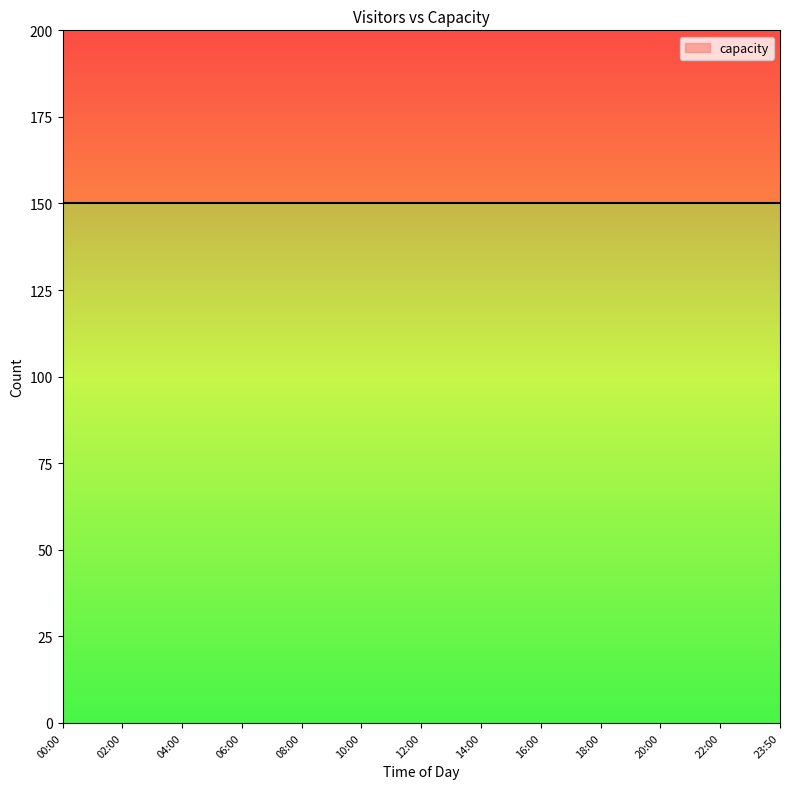

Which series changed the most between 10:00 and 14:00?

visitors